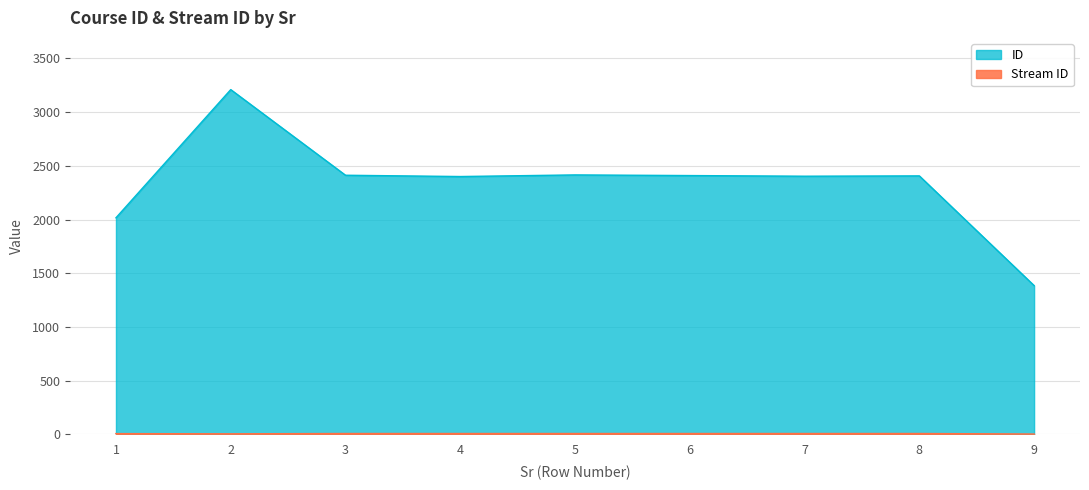

What is the sum of all Stream ID values?

54